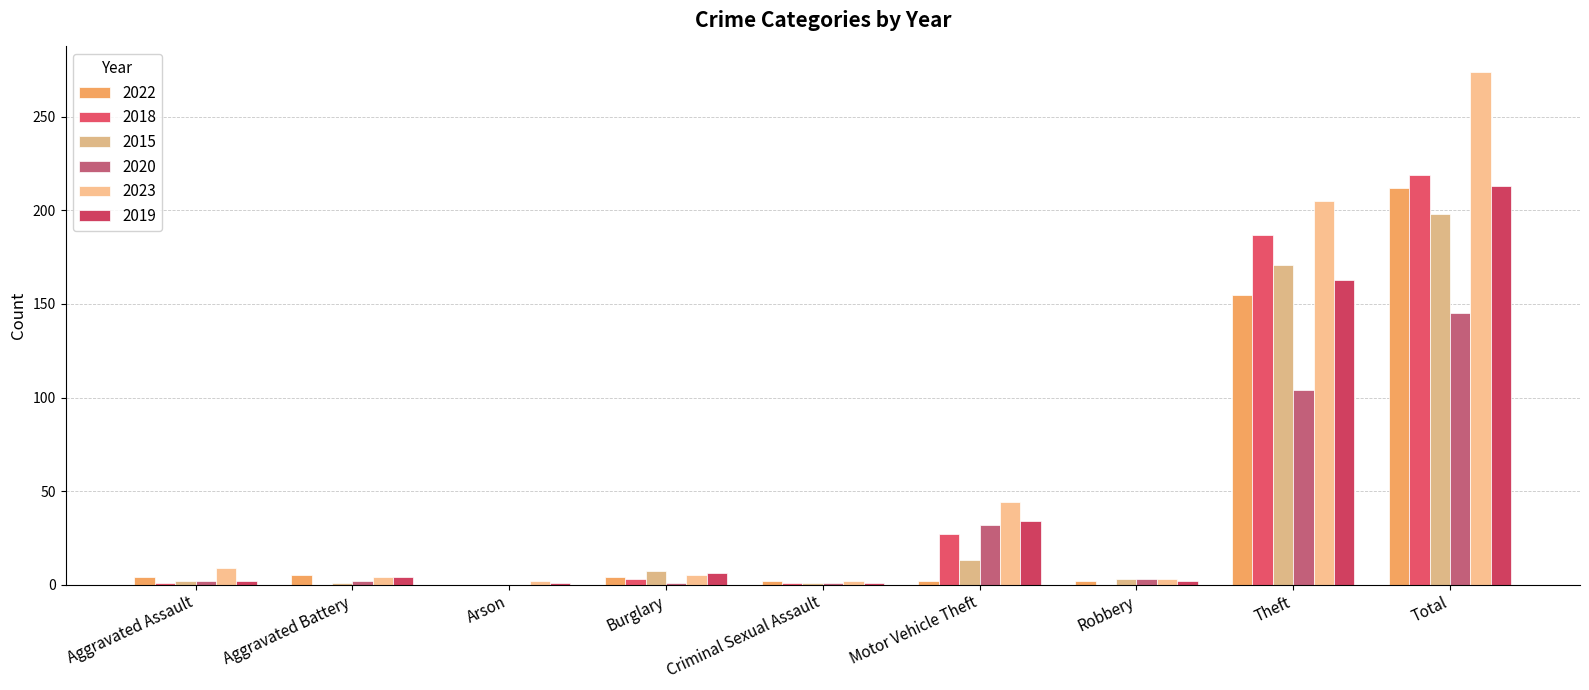

What is the highest value of the 2022 series?

212